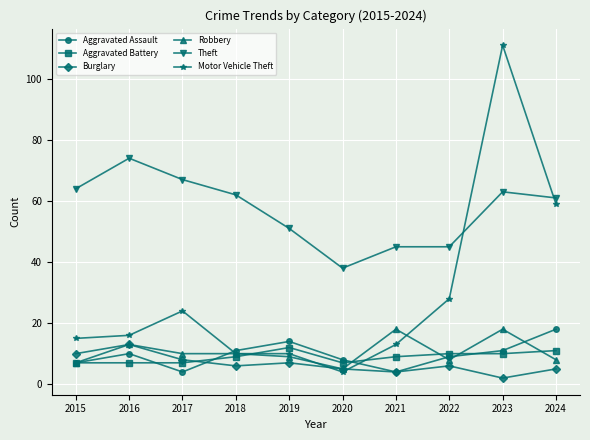

What are all the series names shown in the legend?

Aggravated Assault, Aggravated Battery, Burglary, Robbery, Theft, Motor Vehicle Theft